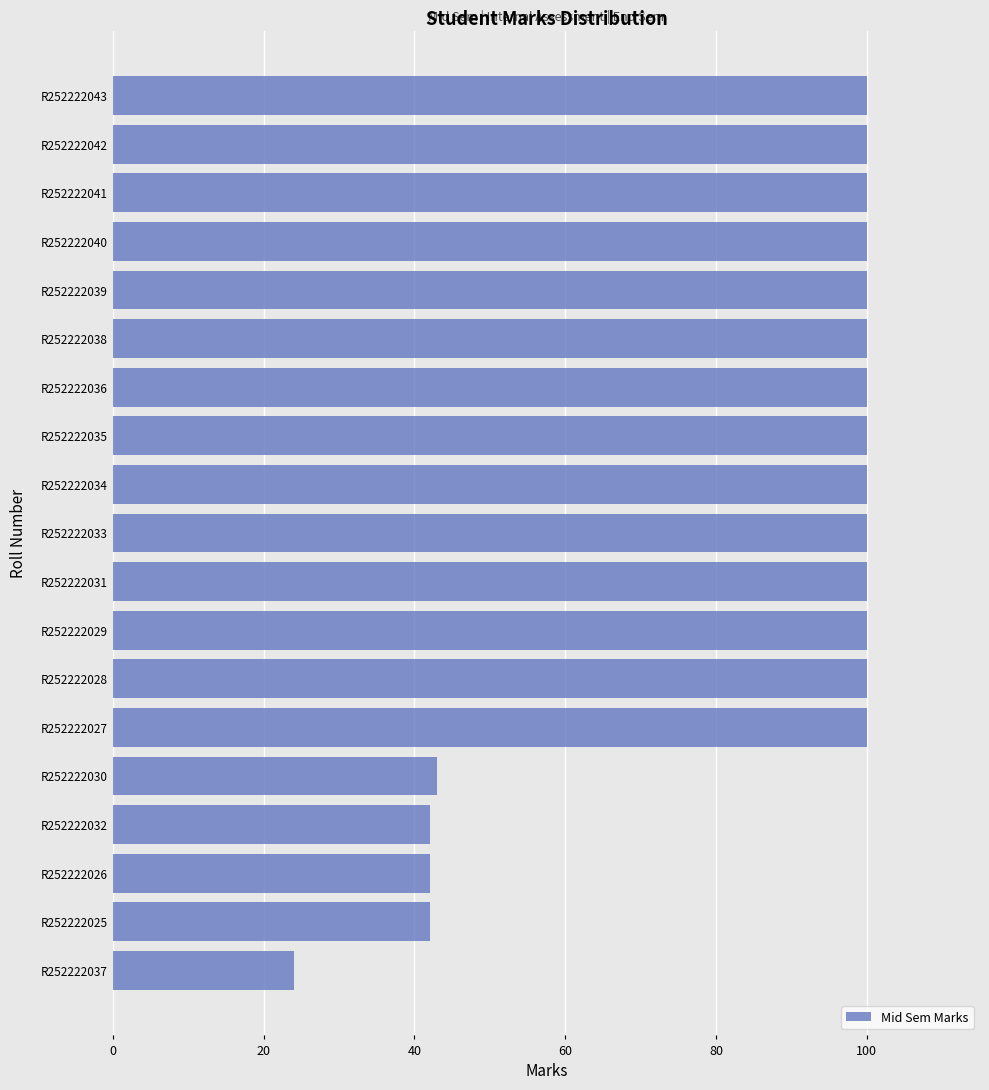

What is the difference between the maximum and second lowest values?

58